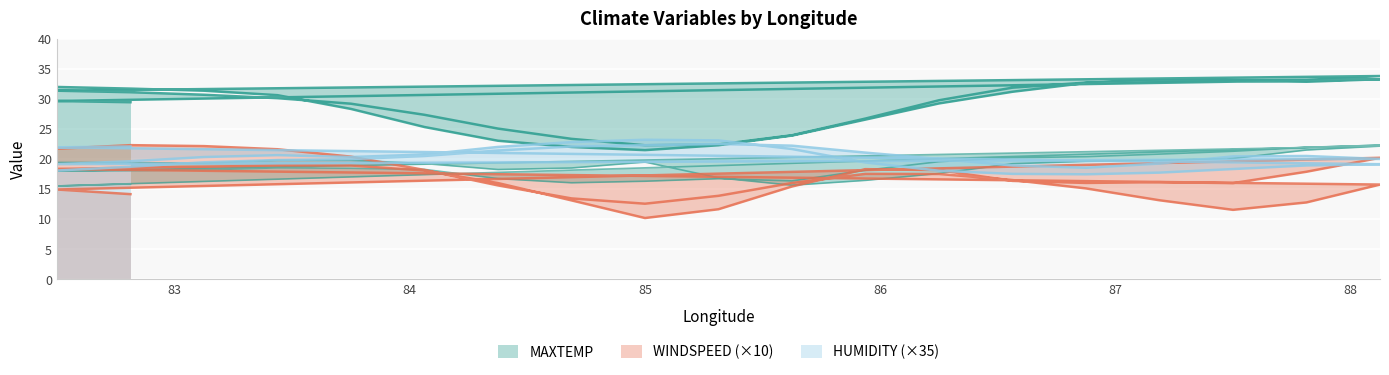

Which has a higher value, 82.5 or 87.5?

87.5